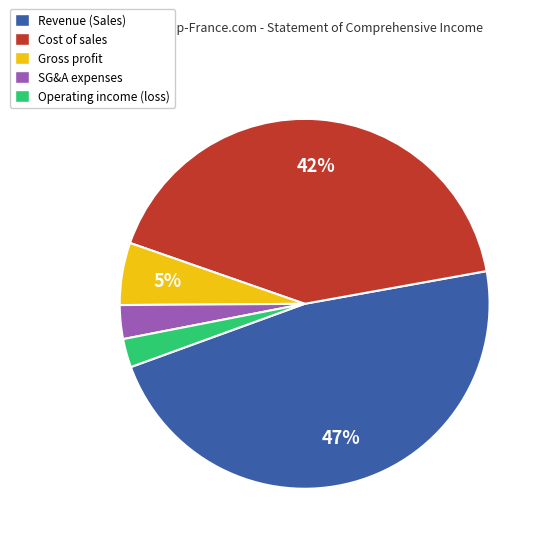

Is it true that Revenue (Sales) is 47% of the pie?

True